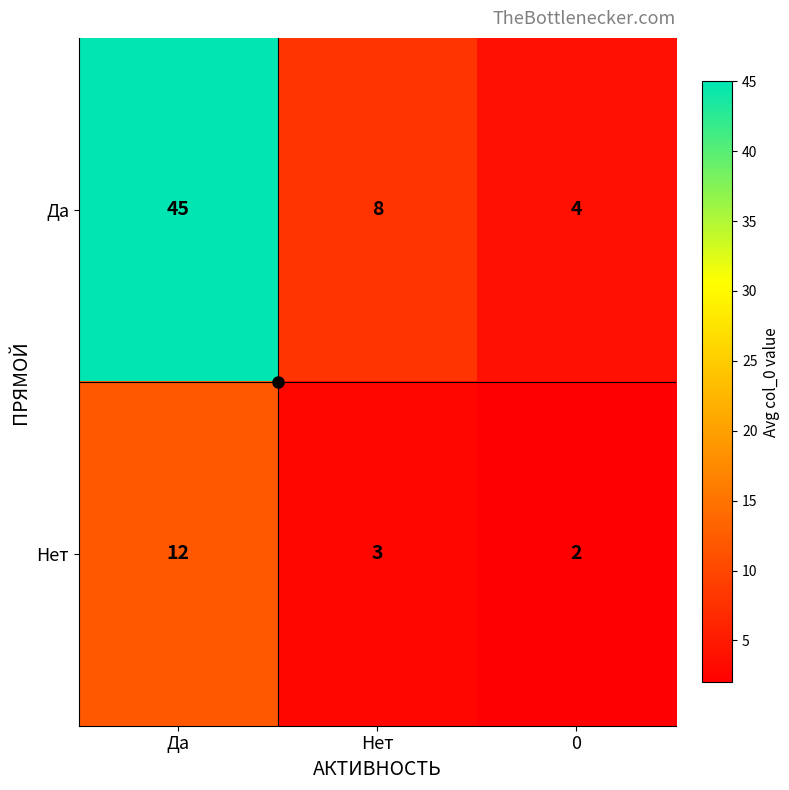

Which series has the widest spread of values?

Да